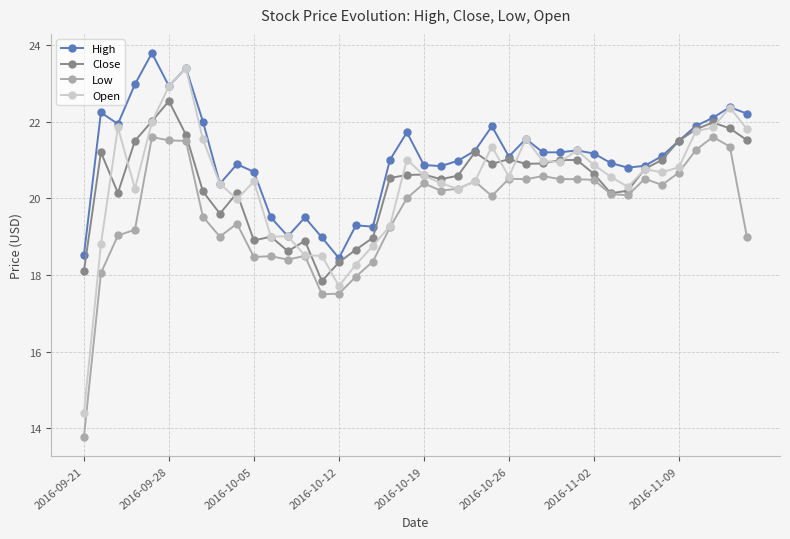

Which series has the widest spread of values?

Open